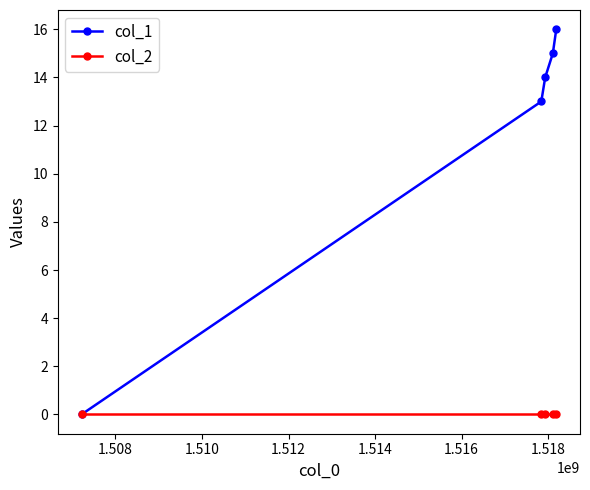

At how many categories does at least one series exceed 10?

4